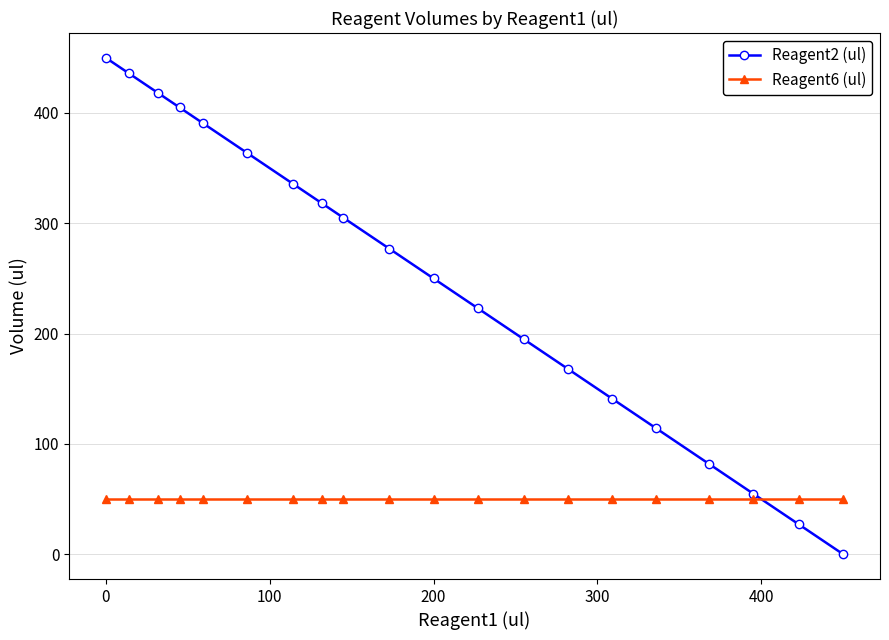

True or false: Reagent6 (ul) and Reagent2 (ul) cross at least once.

True